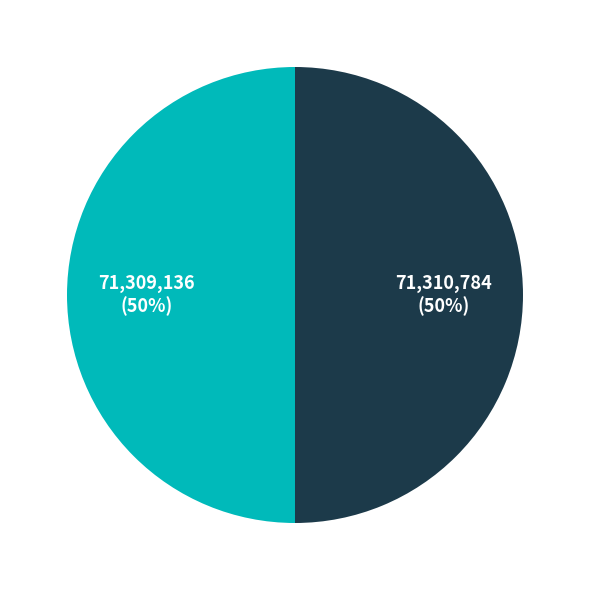

To the nearest percent, what is the average slice percentage?

50%